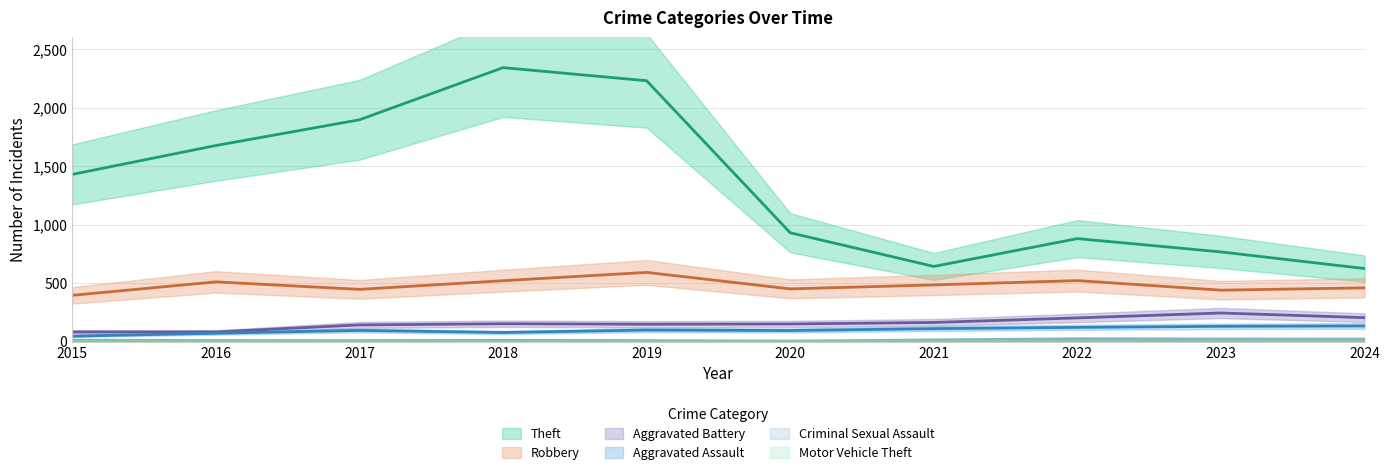

Which series has the largest total across all categories?

Theft